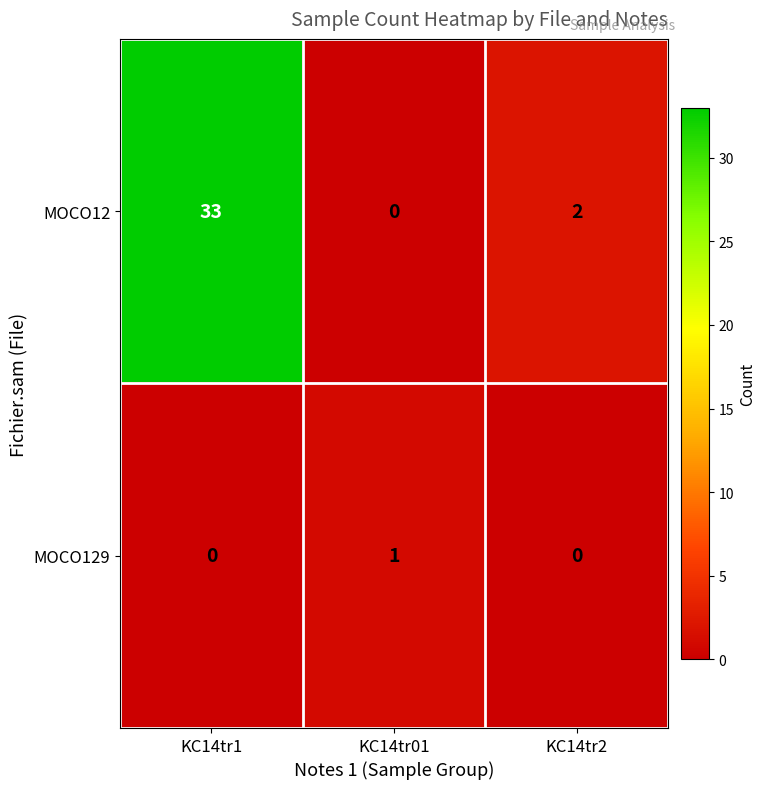

List the series in order of their peak value, lowest first.

MOCO129, MOCO12